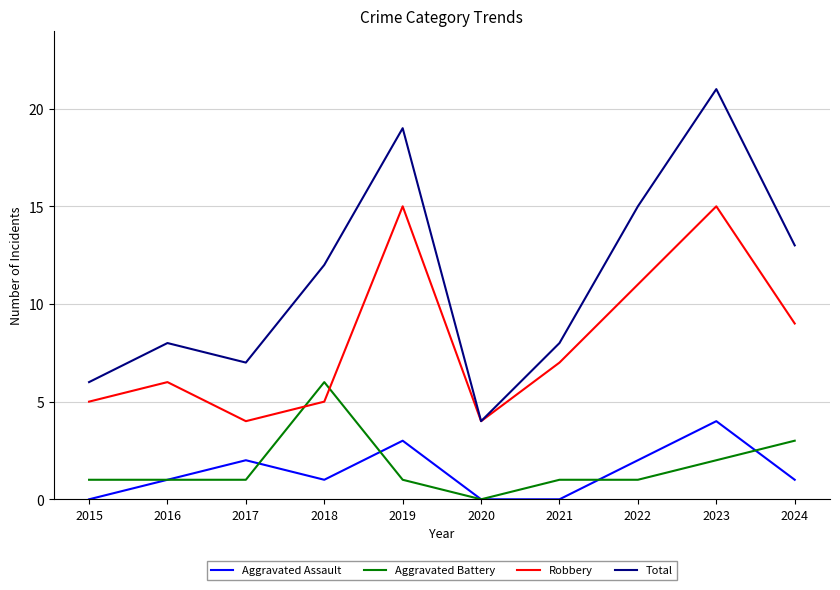

Does the chart have visible grid lines?

Yes